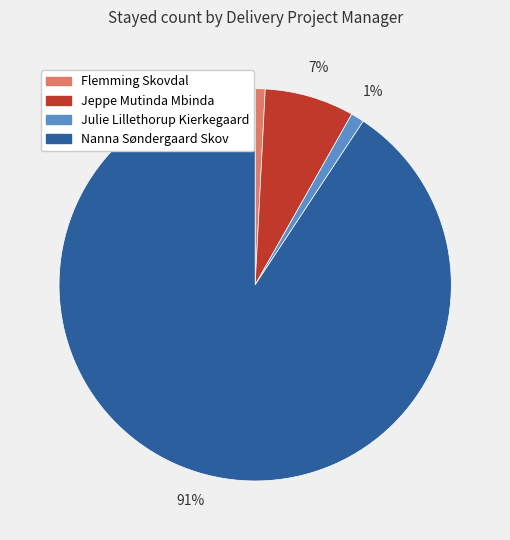

Is it true that Nanna Søndergaard Skov is 91% of the pie?

True